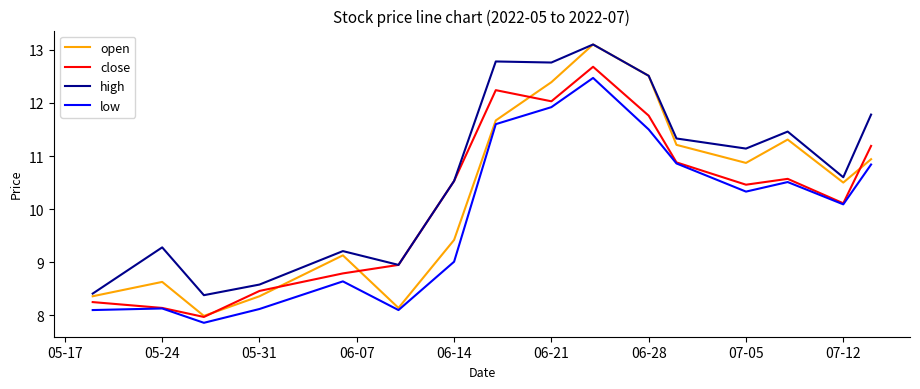

What is the minimum value shown in the chart?

7.9